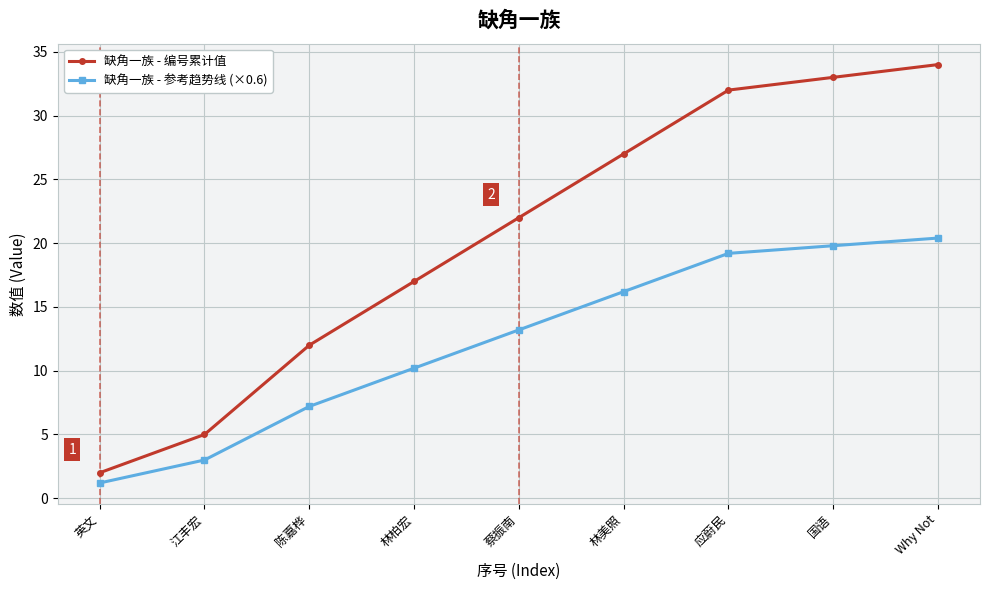

True or false: 缺角一族 - 编号累计值 has a value of 56.3 at 国语.

False